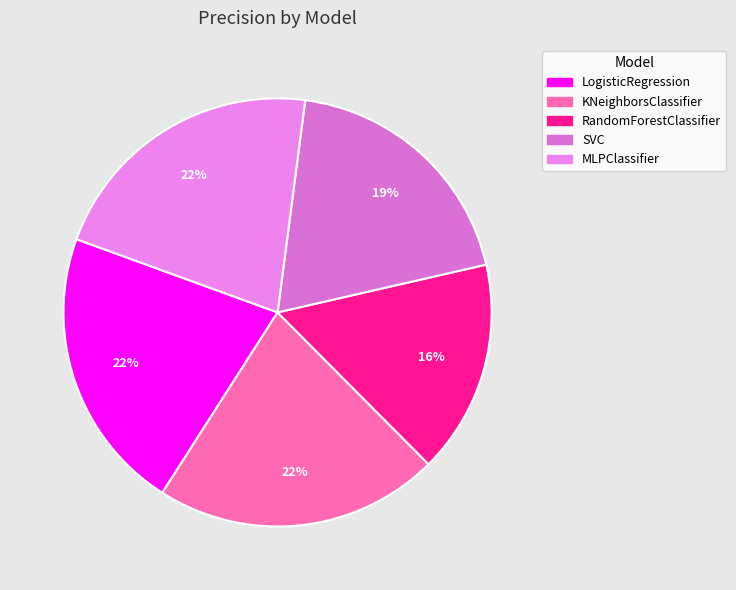

Is the sum of MLPClassifier and SVC greater than half?

No